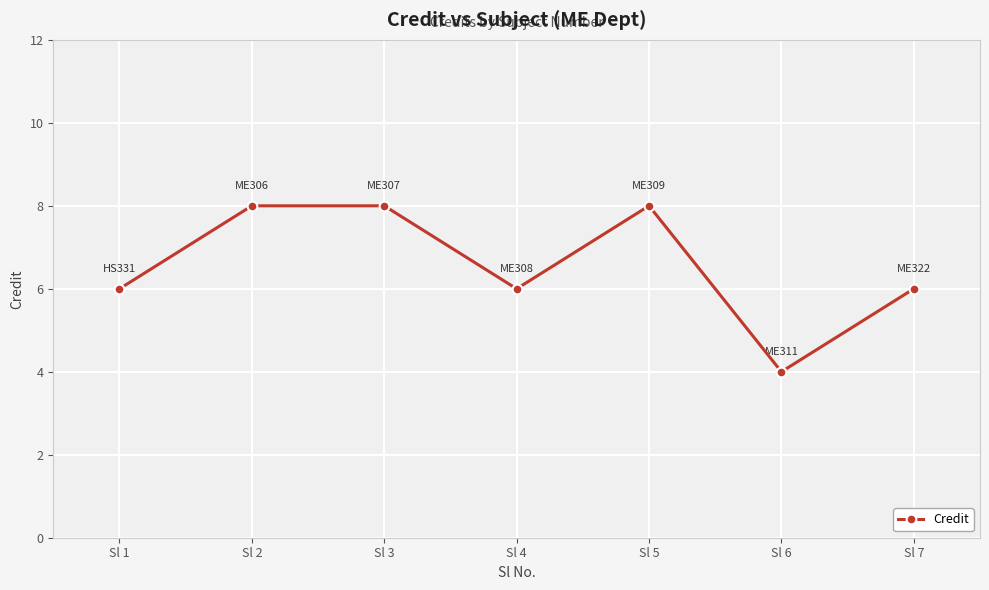

Reading left to right, extract all data points from this chart.

6	8	8	6	8	4	6